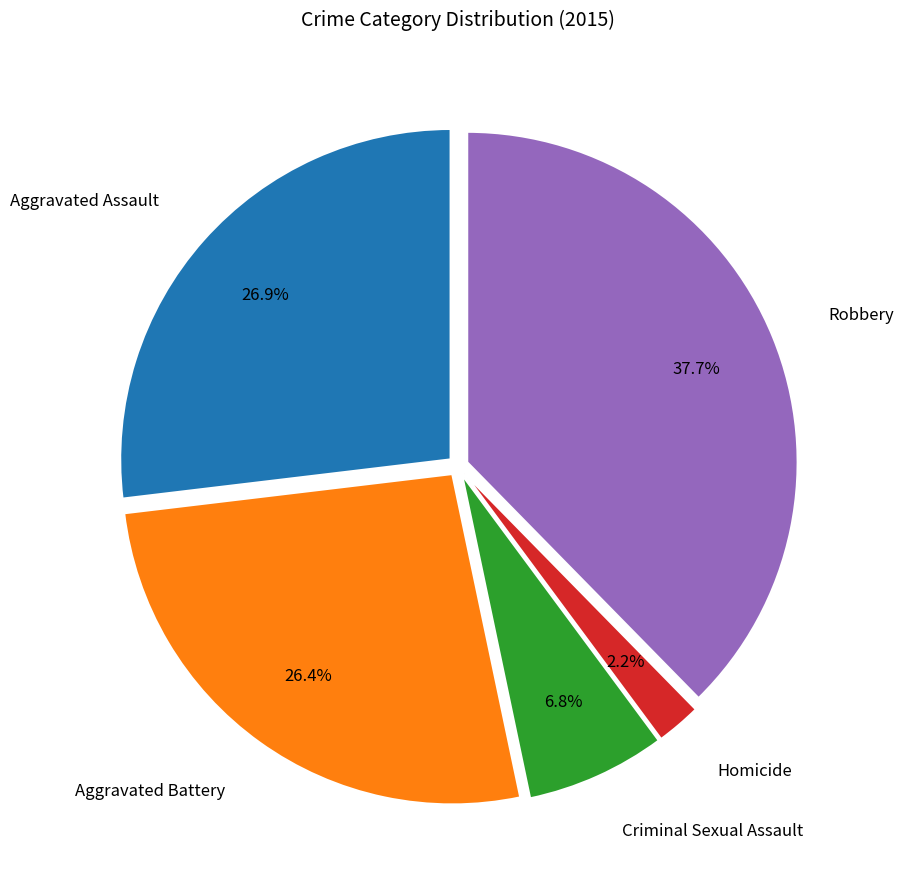

True or false: Aggravated Assault accounts for 27% of the total.

True